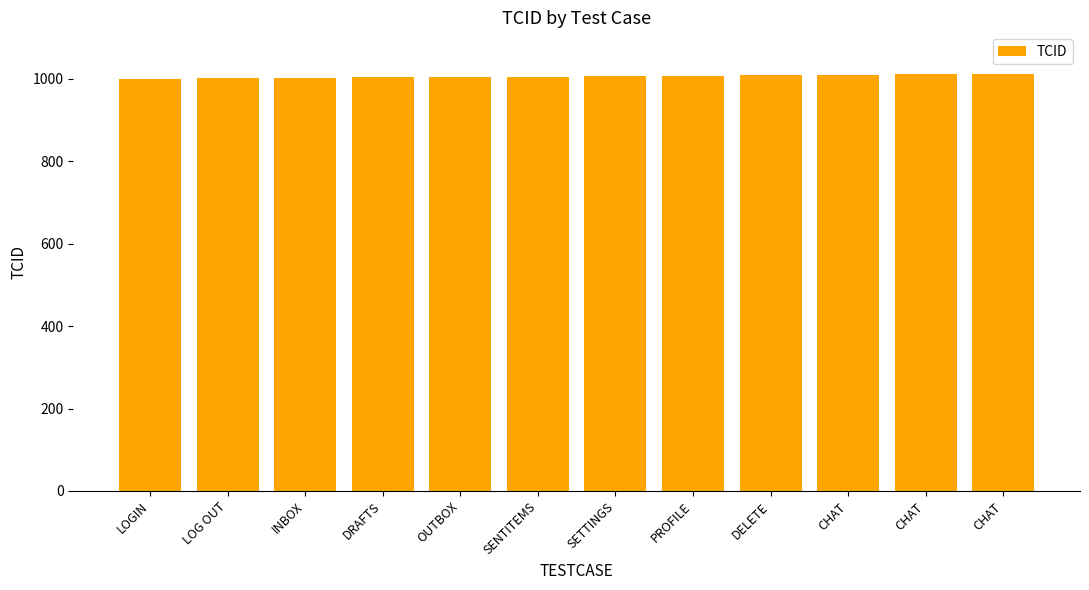

What is the sum of the values at CHAT and CHAT?

2021